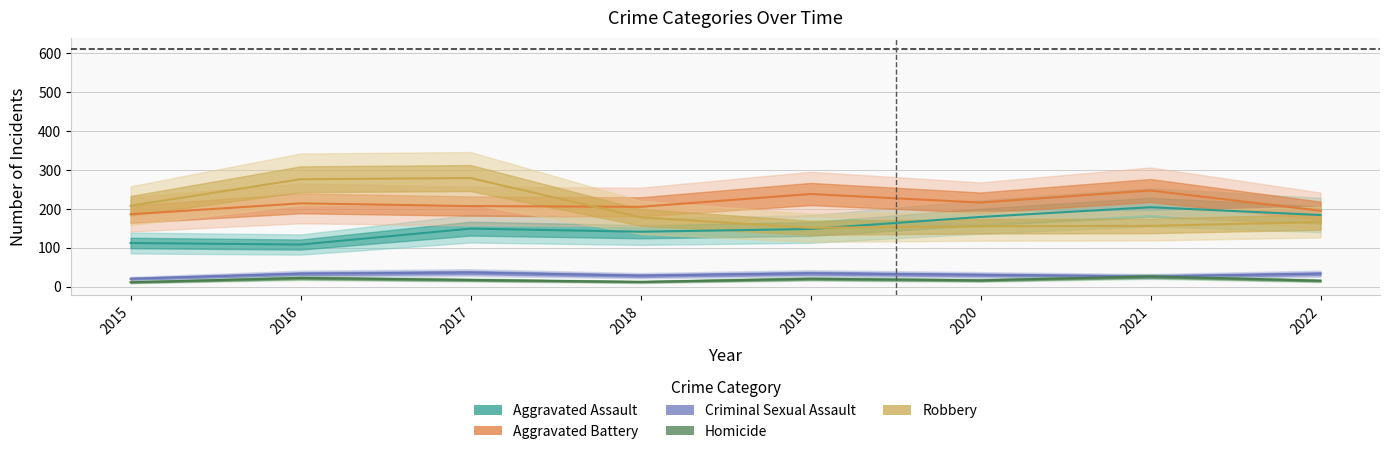

Reading right to left, what are all the values shown in this chart?

Aggravated Assault: 184	204	179	148	141	149	108	112
Aggravated Battery: 195	247	216	238	205	207	214	186
Criminal Sexual Assault: 33	26	30	34	28	36	33	20
Homicide: 15	26	16	20	12	17	22	11
Robbery: 166	156	155	151	178	279	276	208